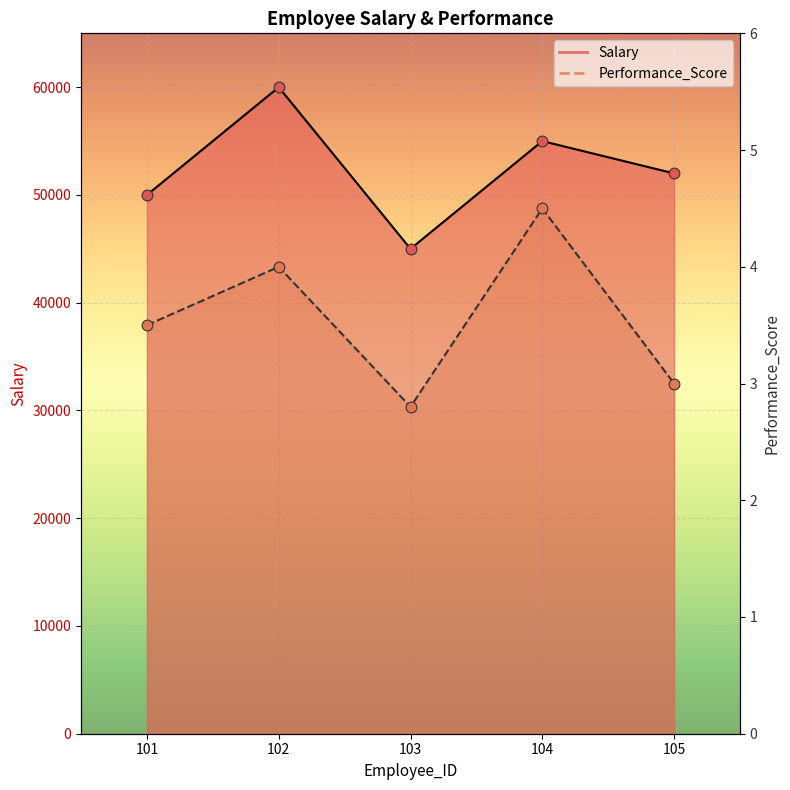

Which series reaches the maximum Y coordinate?

Salary